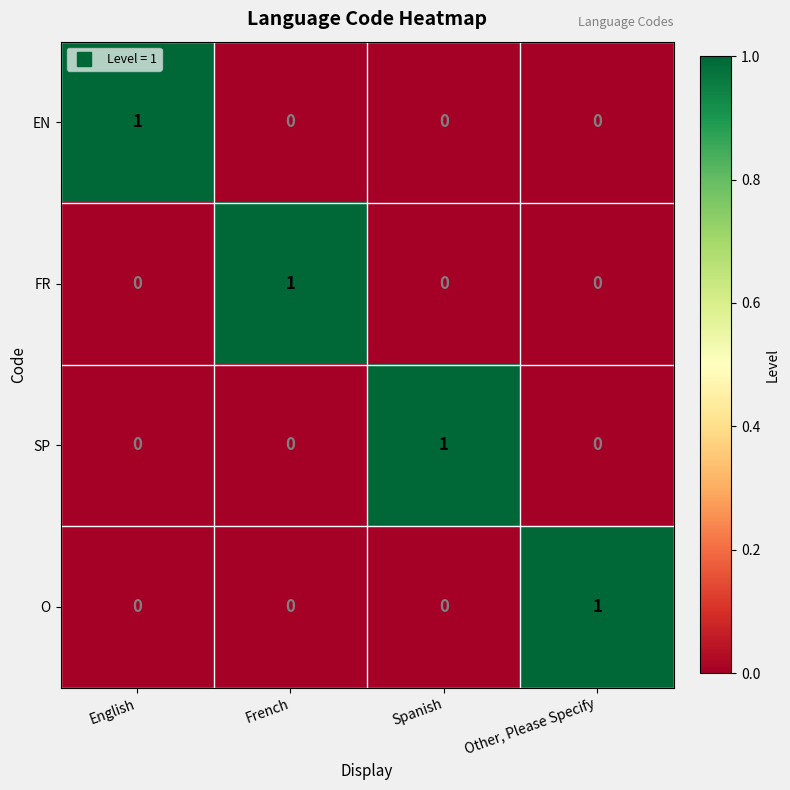

The value of O at French is 0. True or false?

True